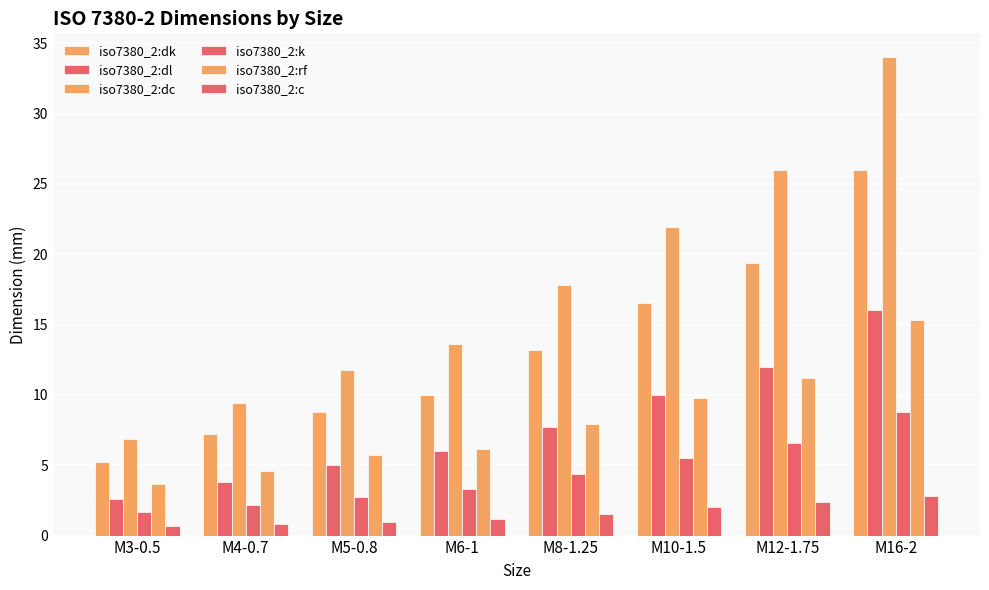

What is the sum of all iso7380_2:c values?

12.4